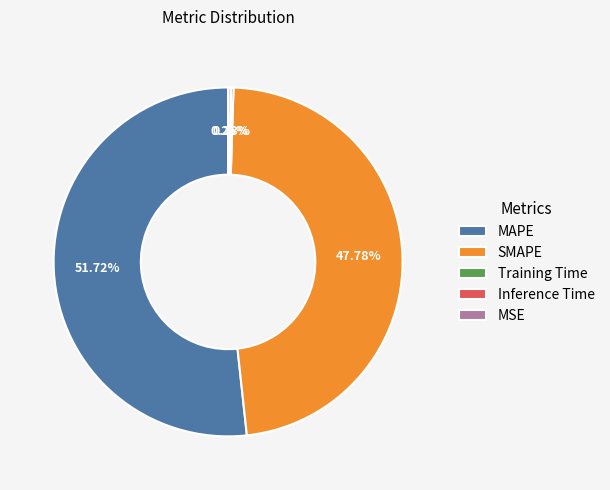

Which category accounts for the majority?

MAPE